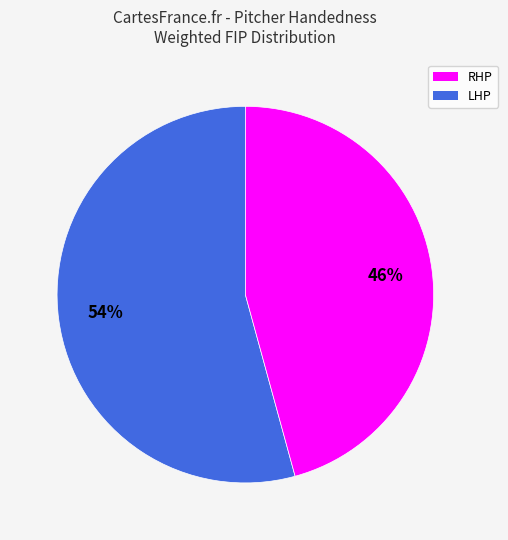

Is there a majority slice in this chart?

Yes